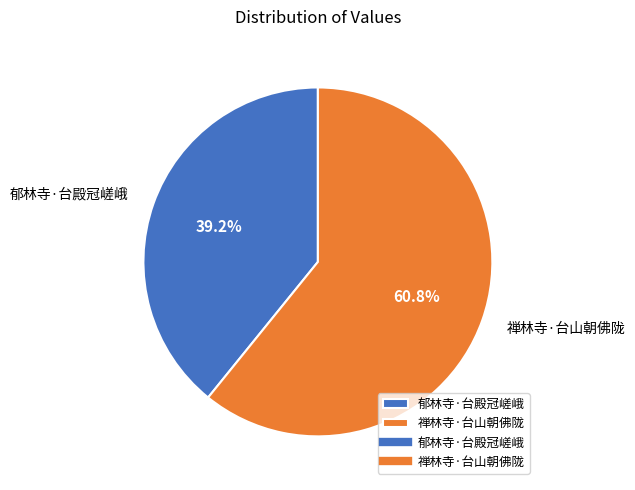

Rank the categories by value from highest to lowest.

禅林寺·台山朝佛陇, 郁林寺·台殿冠嵯峨